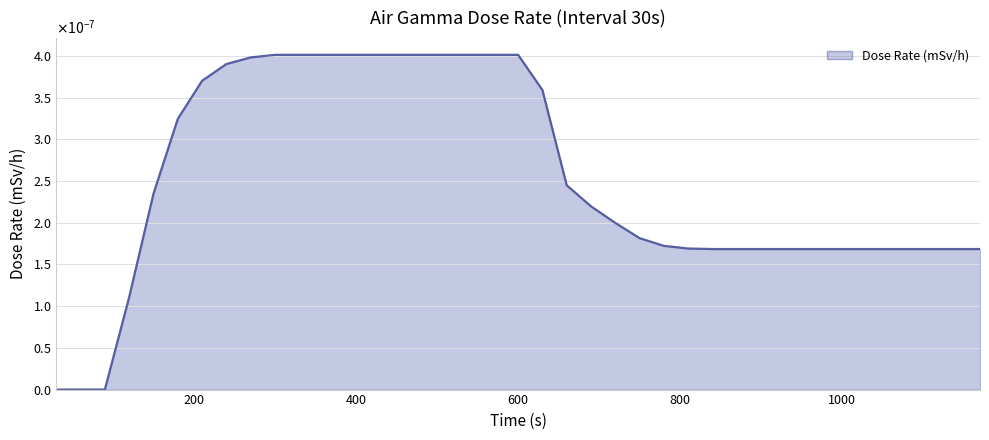

Is this an area chart (filled region under the line)?

Yes